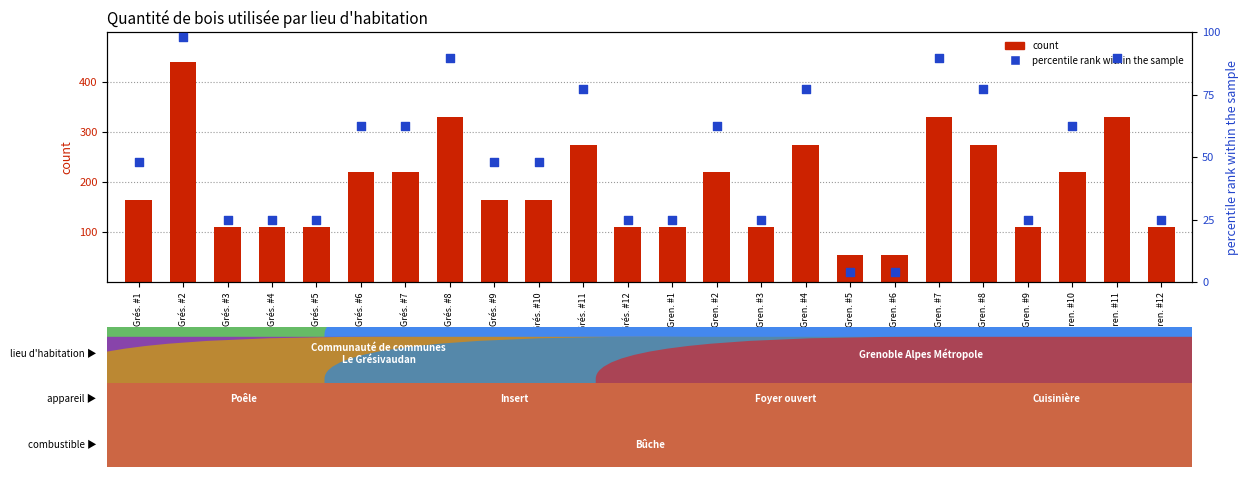

What is the total value across all series at Grés. #12?

135.0